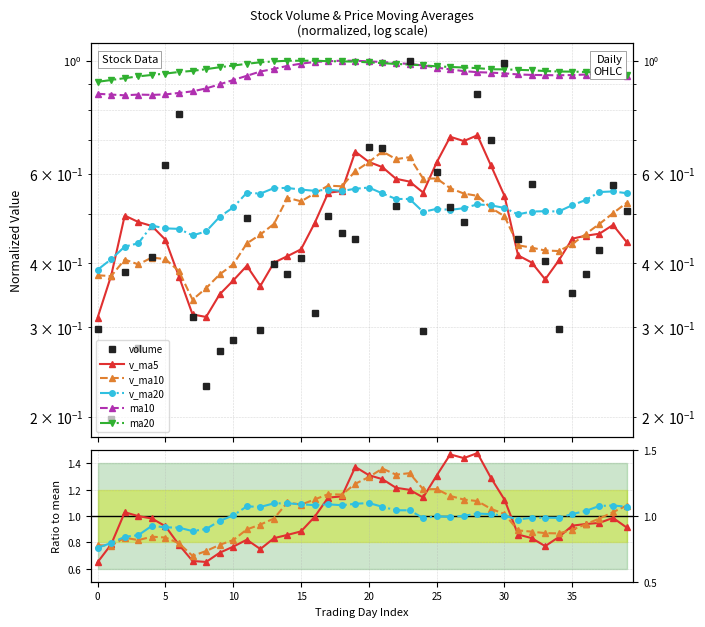

True or false: v_ma20 and v_ma10 intersect in this chart.

True